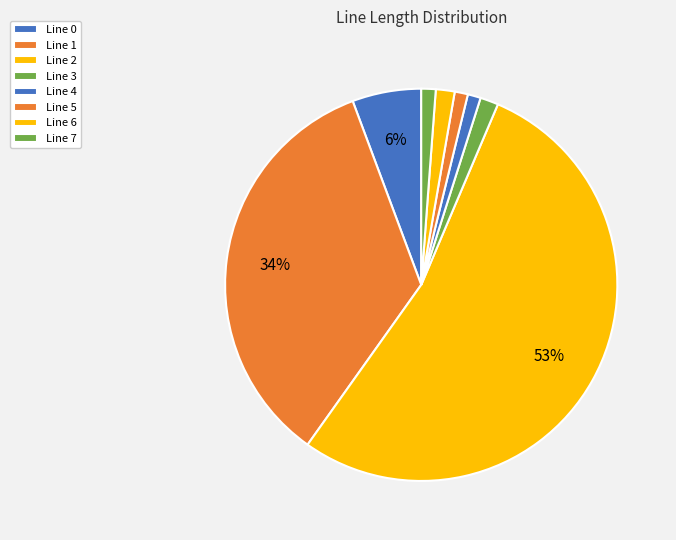

How much of the chart is everything except Line 1?

65.5%